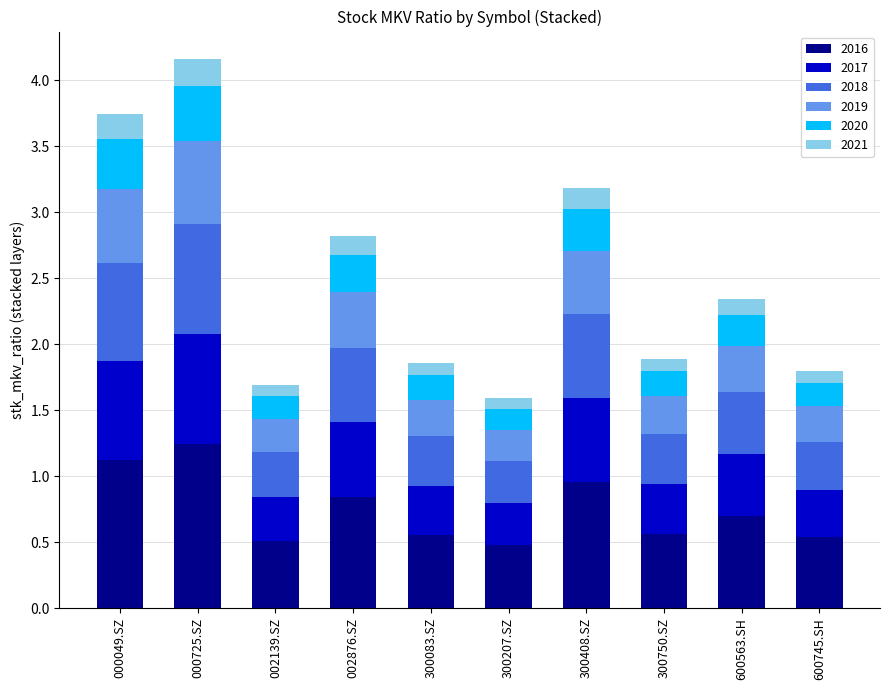

Is it true that 2016 equals 0.8 at 300083.SZ?

False